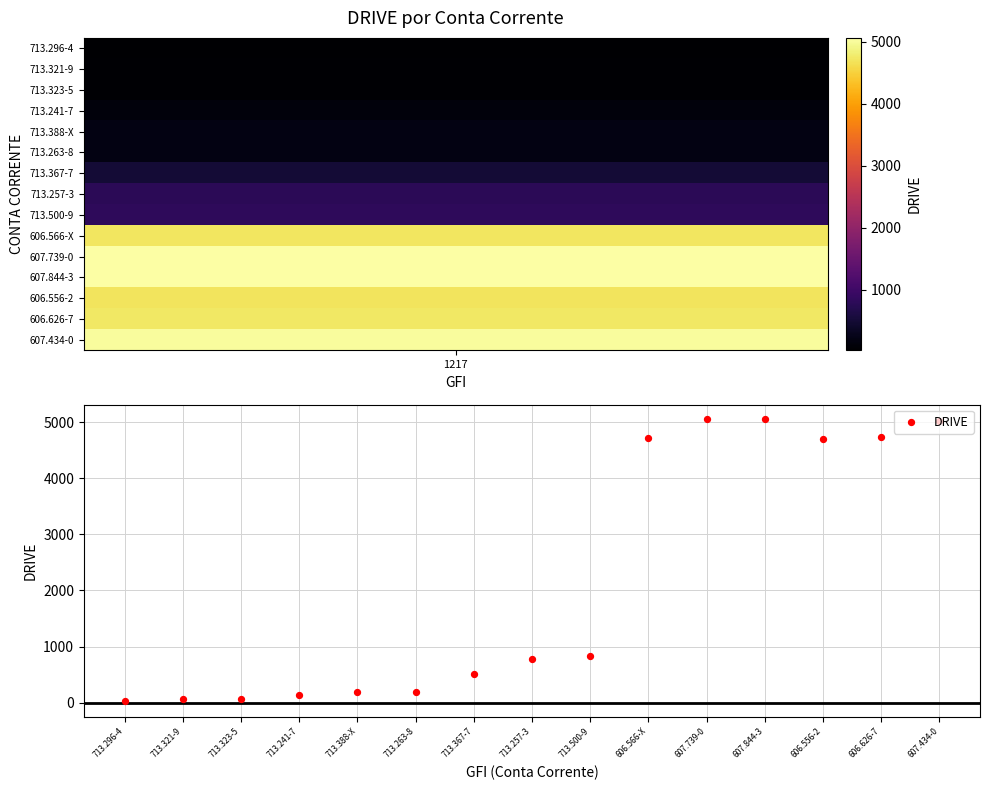

How many distinct data groups are displayed?

1